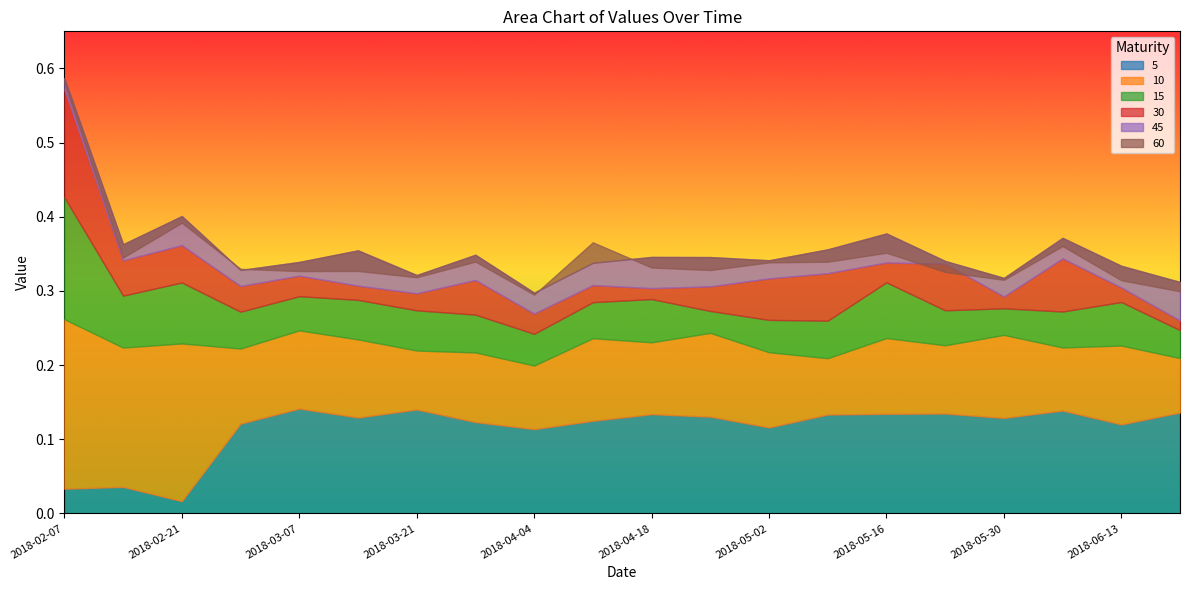

The 45 series shows 0.5 at 2018-02-14. True or false?

False